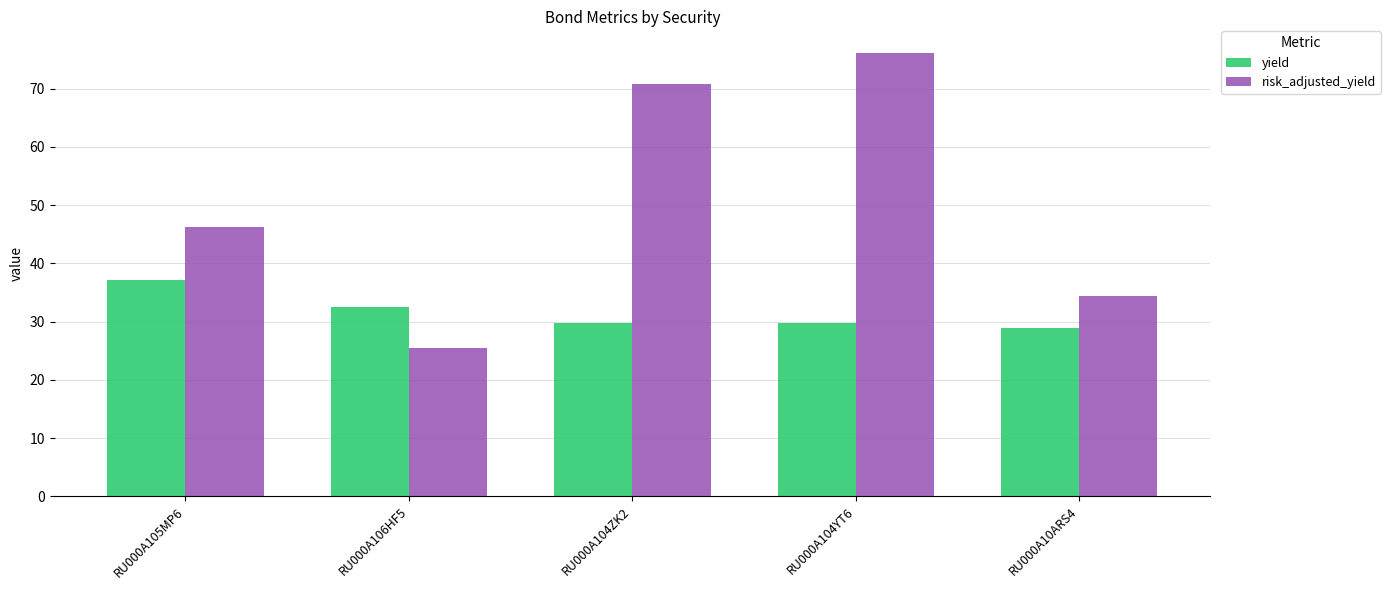

What is the sum of all yield values?

158.3